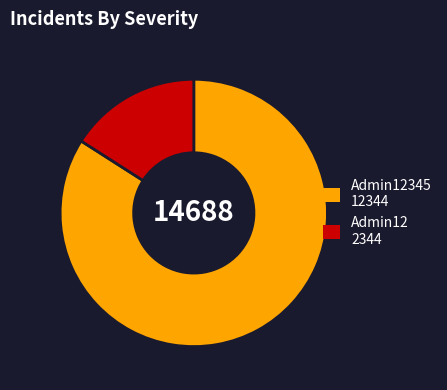

Count the number of slices in the pie.

2